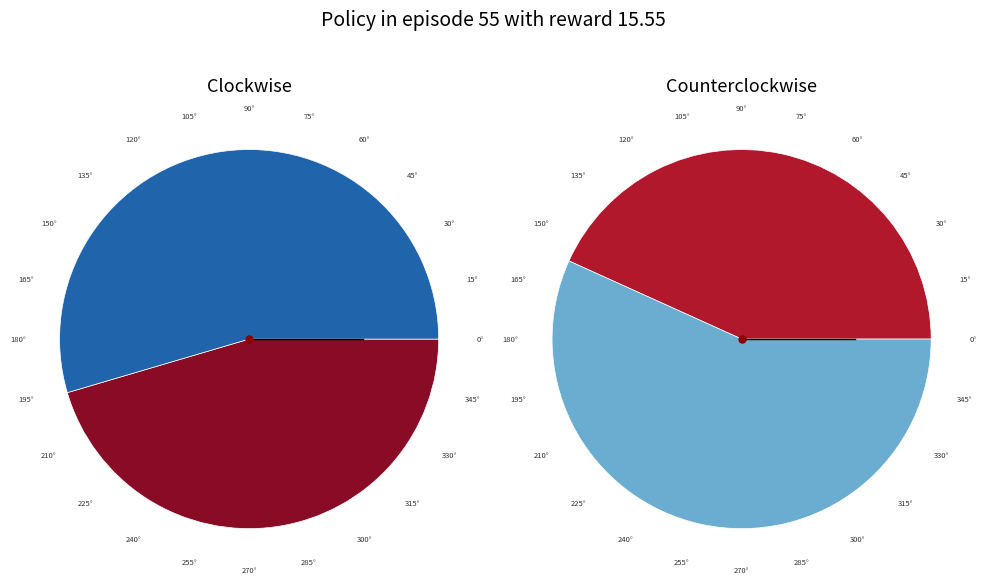

True or false: 50.0% accounts for 11% of the total.

True